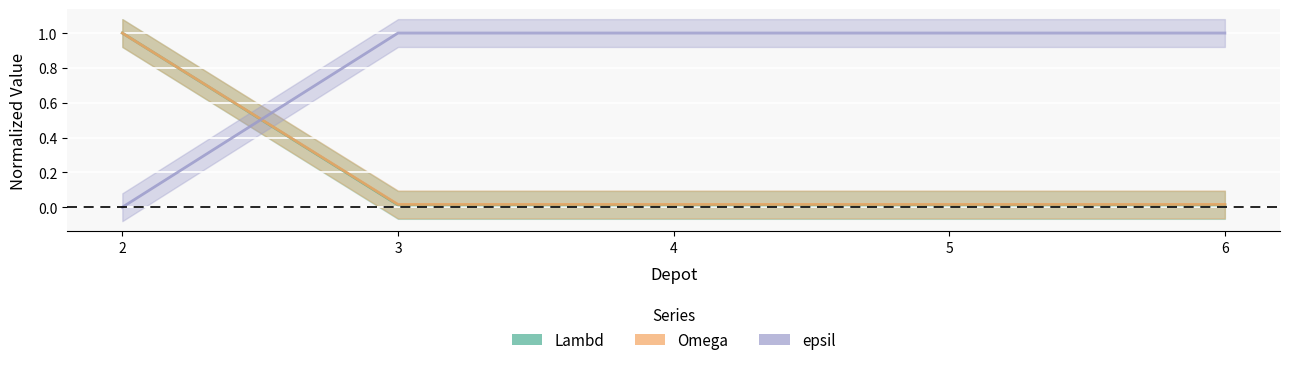

What is the greatest value displayed?

1.0